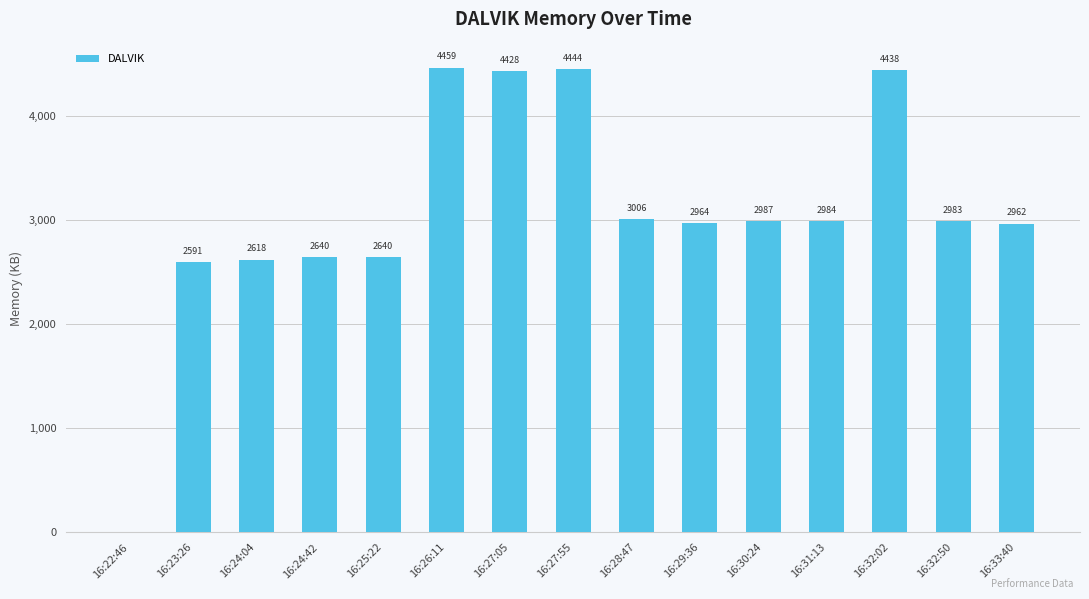

What is the change in value from 16:24:04 to 16:33:40?

+344